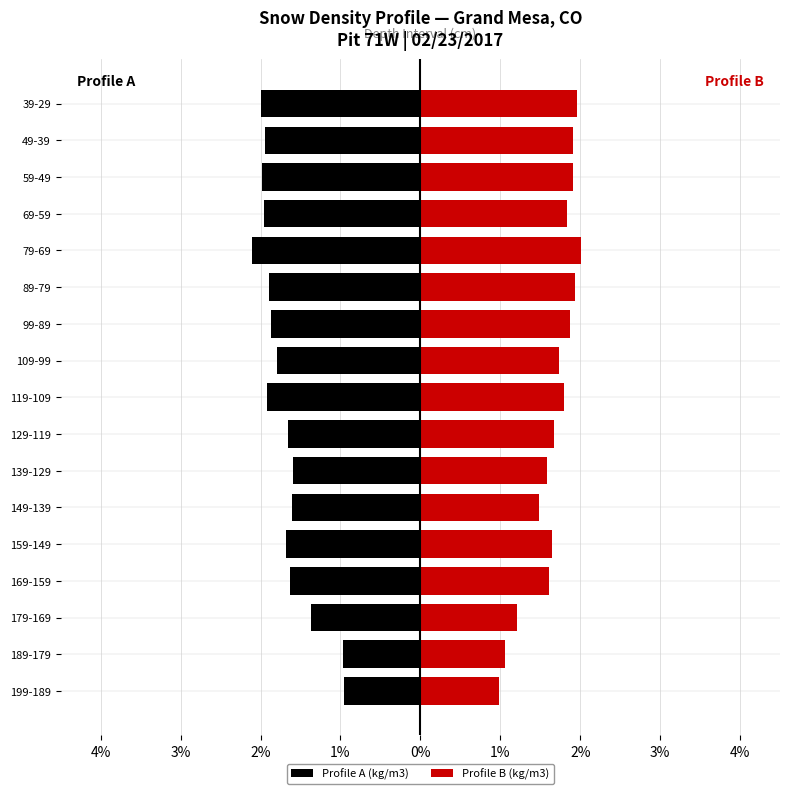

What is the difference between the second highest and second lowest values in the Profile B (kg/m3) series?

0.9